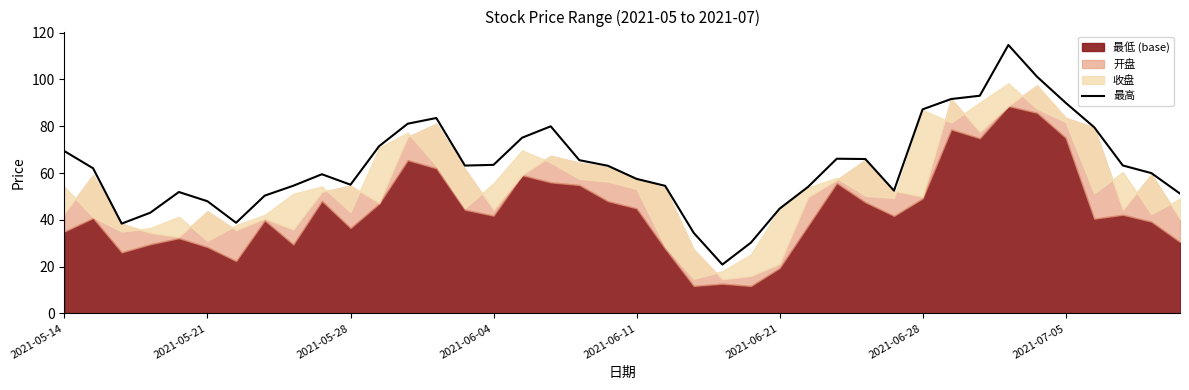

How many values exceed 63?

20